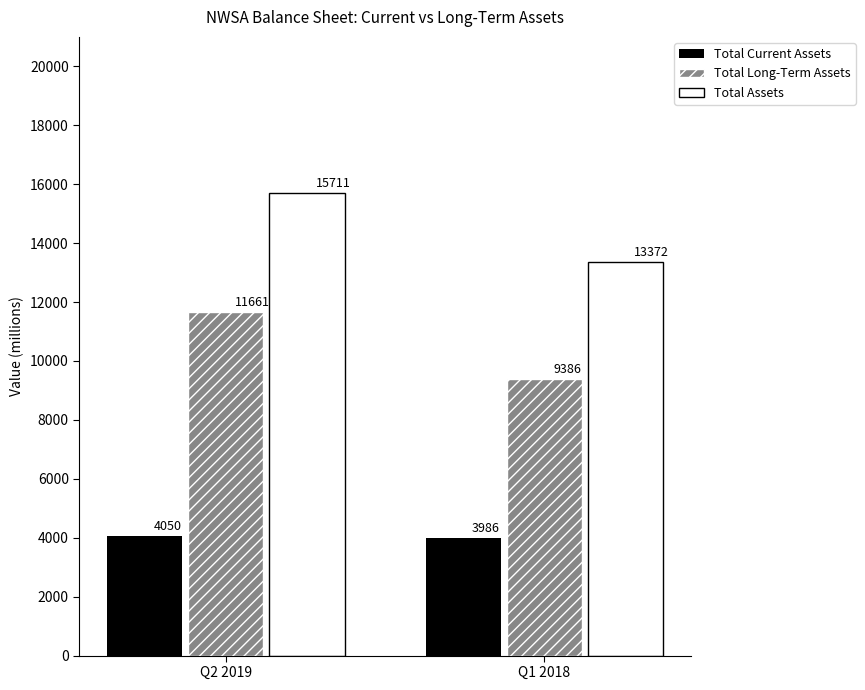

What is the smallest value displayed?

3986